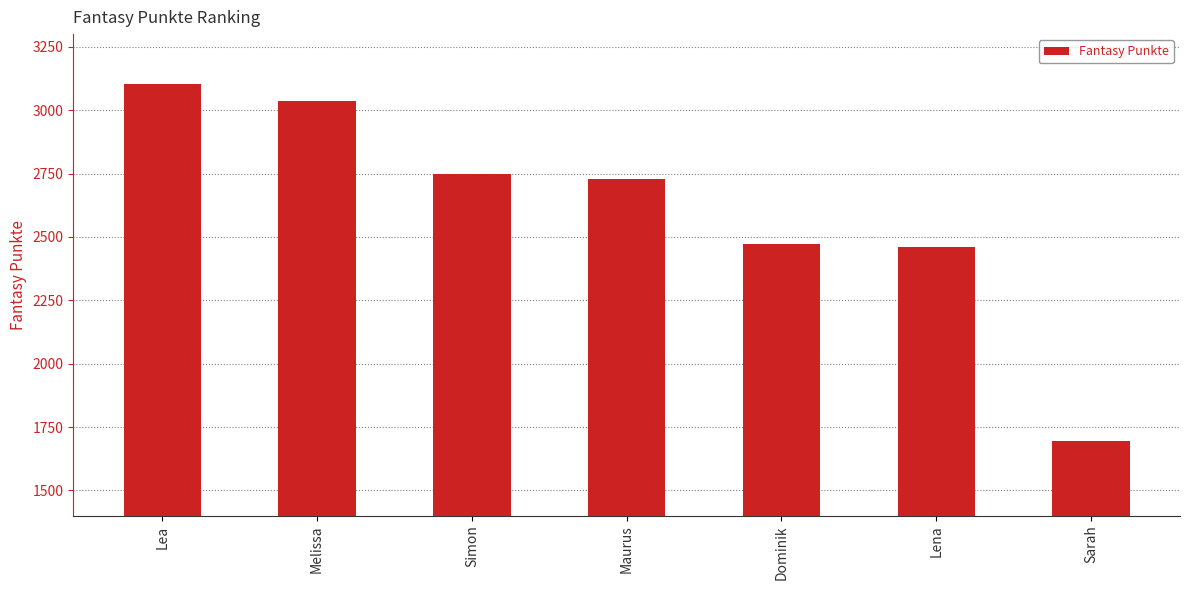

What is the difference between the values at Sarah and Melissa?

1342